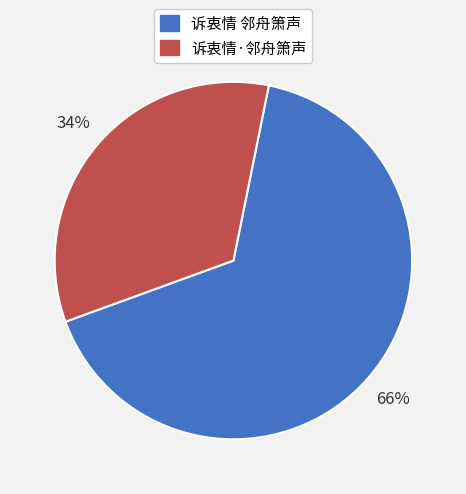

Is the sum of 诉衷情 邻舟箫声 and 诉衷情·邻舟箫声 greater than half?

Yes